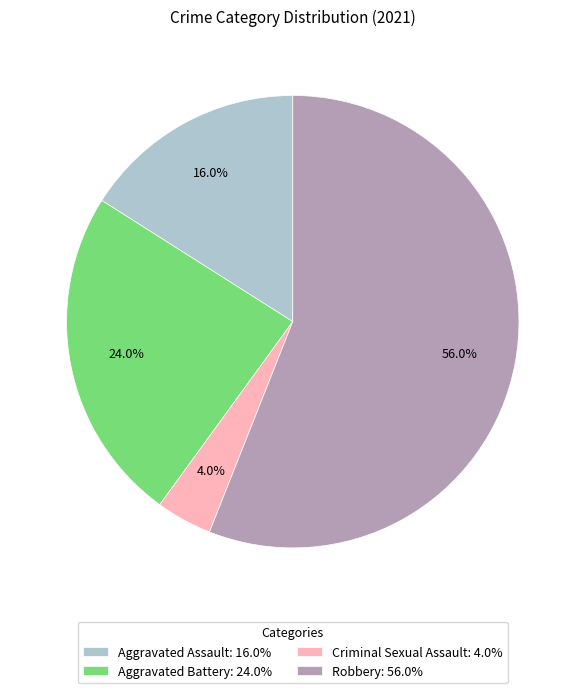

What is the smallest slice in the pie chart?

Criminal Sexual Assault